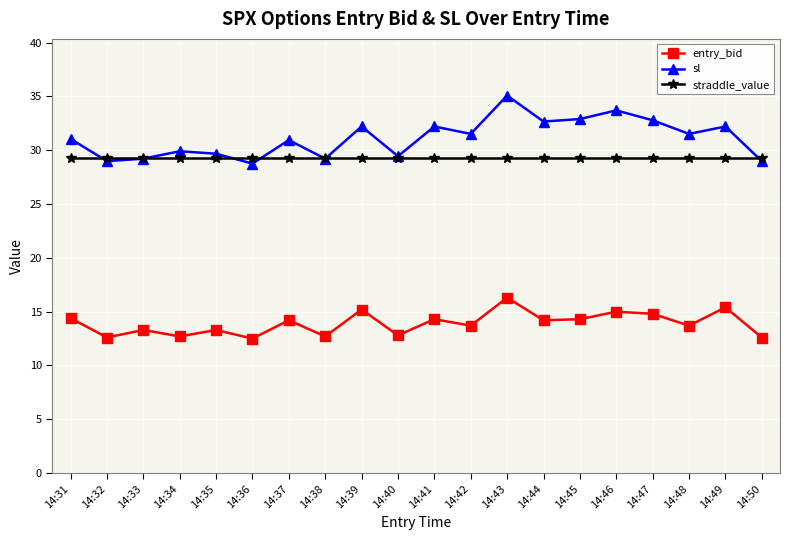

What is the smallest value displayed?

12.5